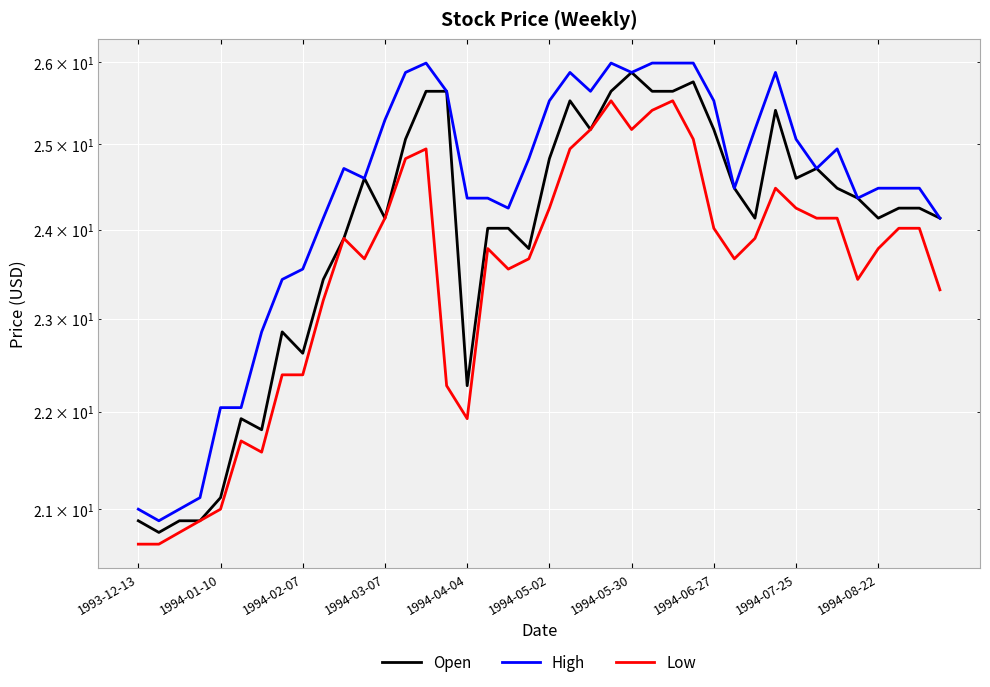

Does the chart display data point markers on the line(s)?

No